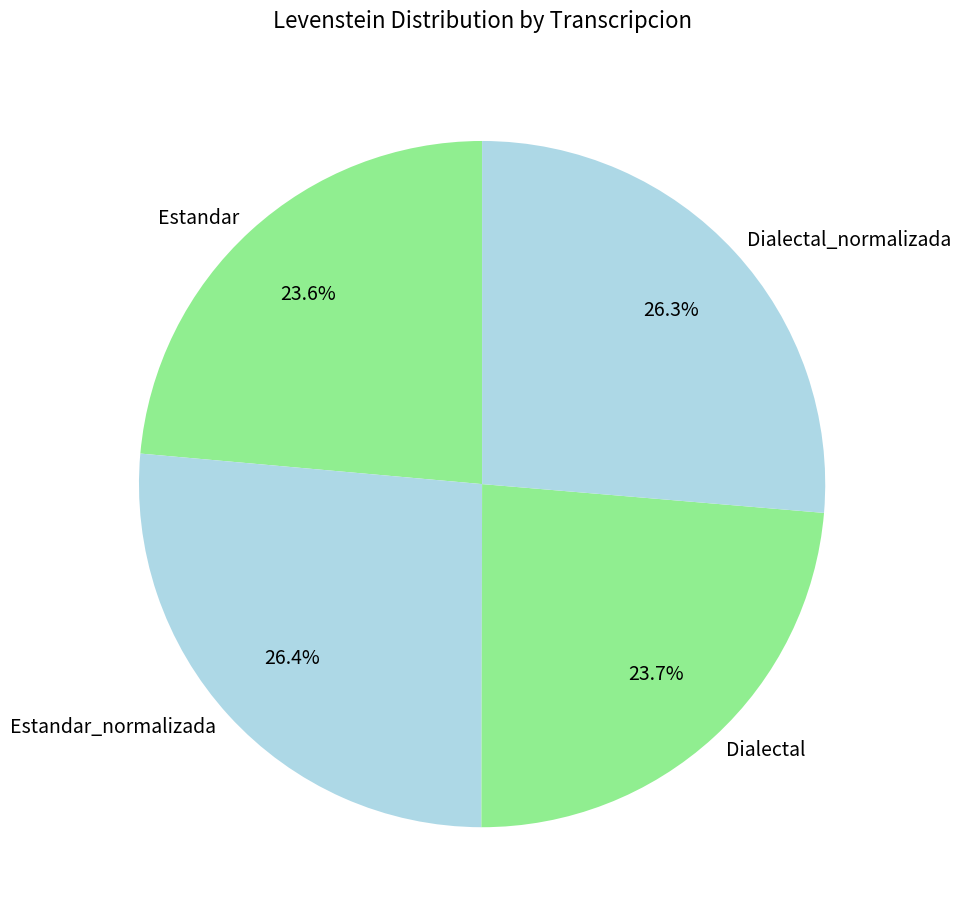

What percentage is the Dialectal_normalizada slice, to the nearest percent?

26%